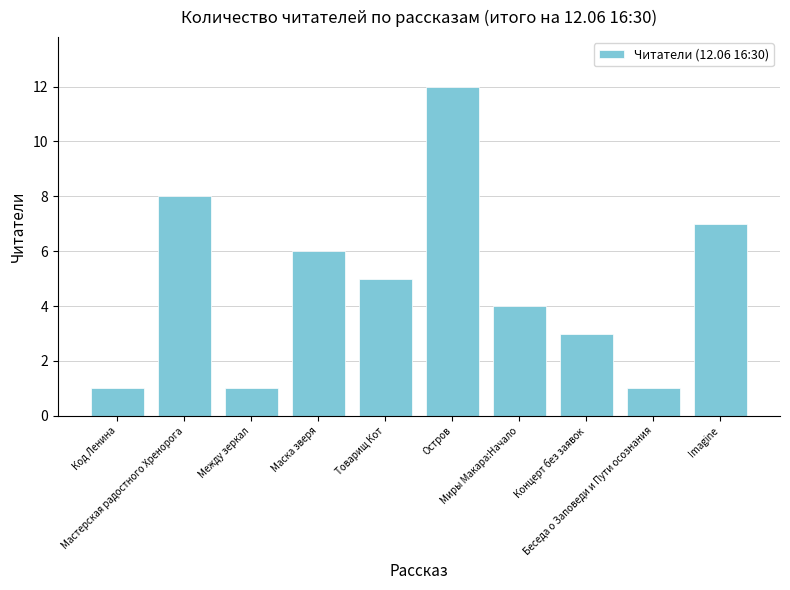

What is the label of the 8th bar from the right?

Между зеркал